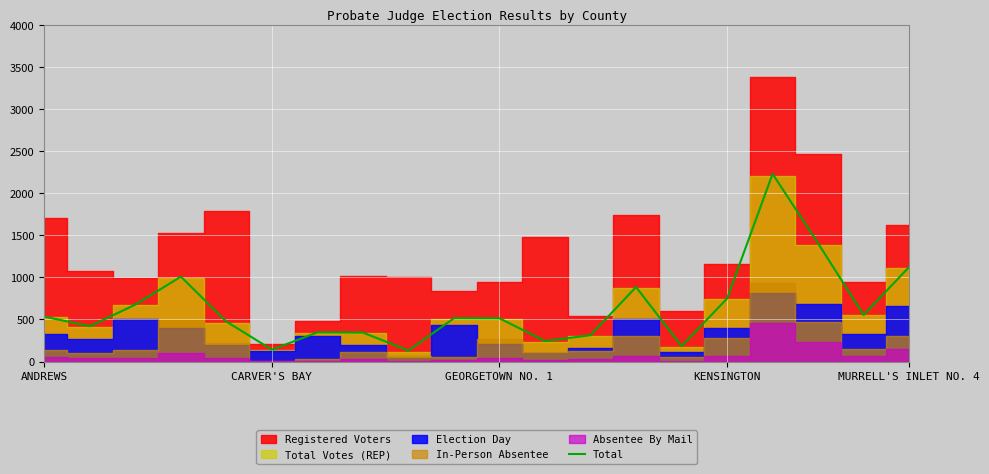

What is the sum of all values?

12795